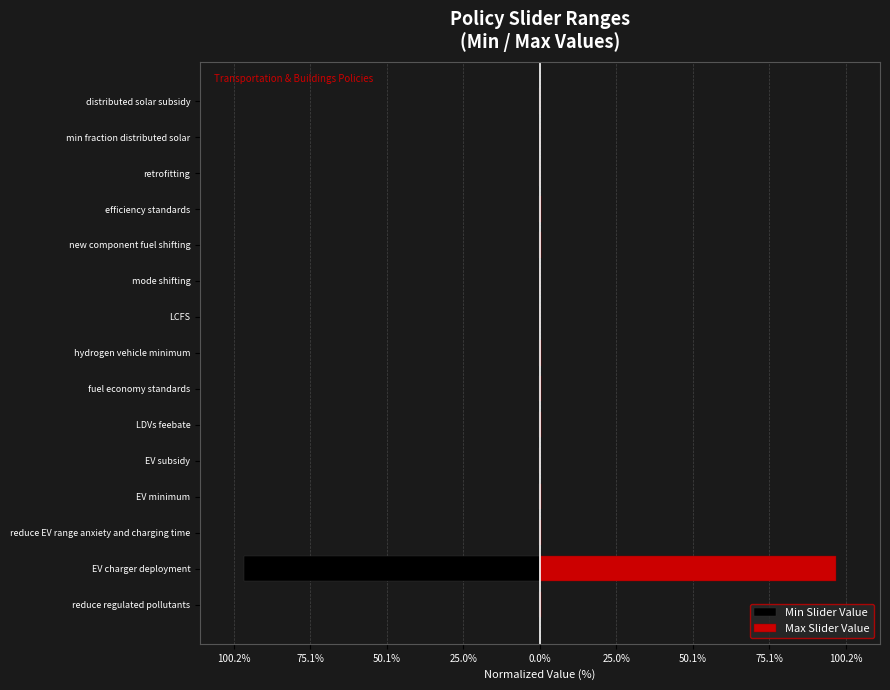

How many groups of bars are there?

15